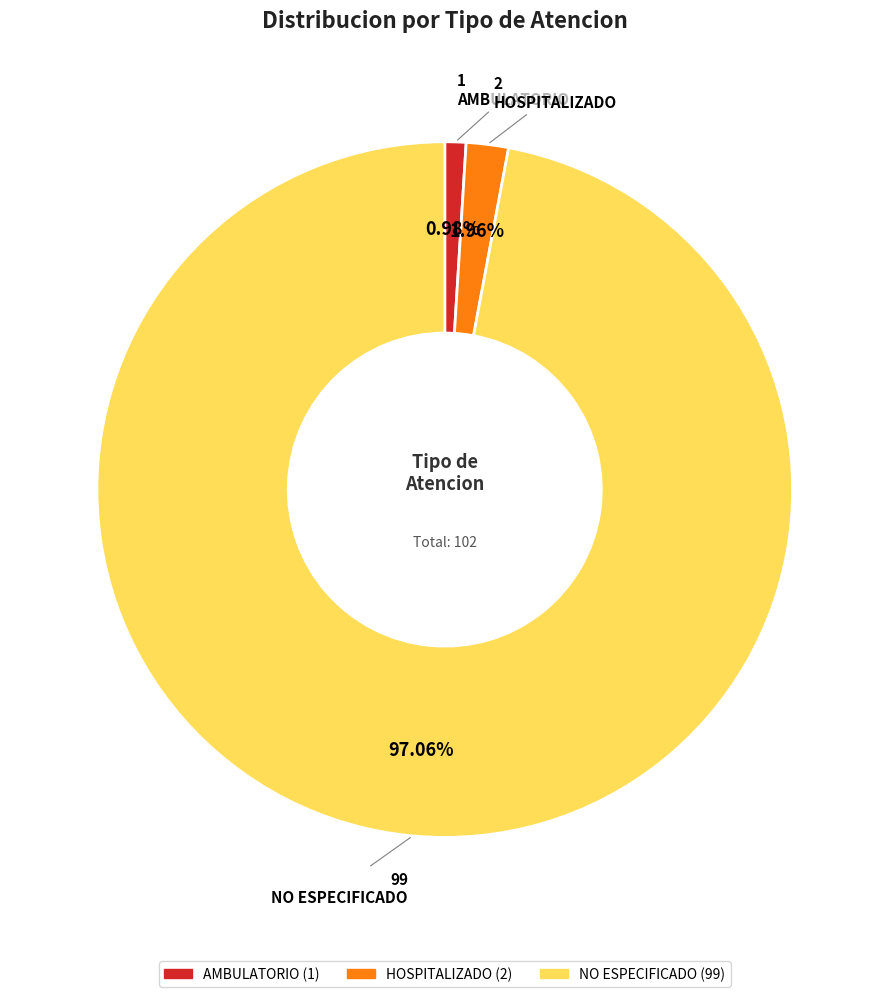

Combined, what portion of the pie is HOSPITALIZADO and NO ESPECIFICADO?

99.0%